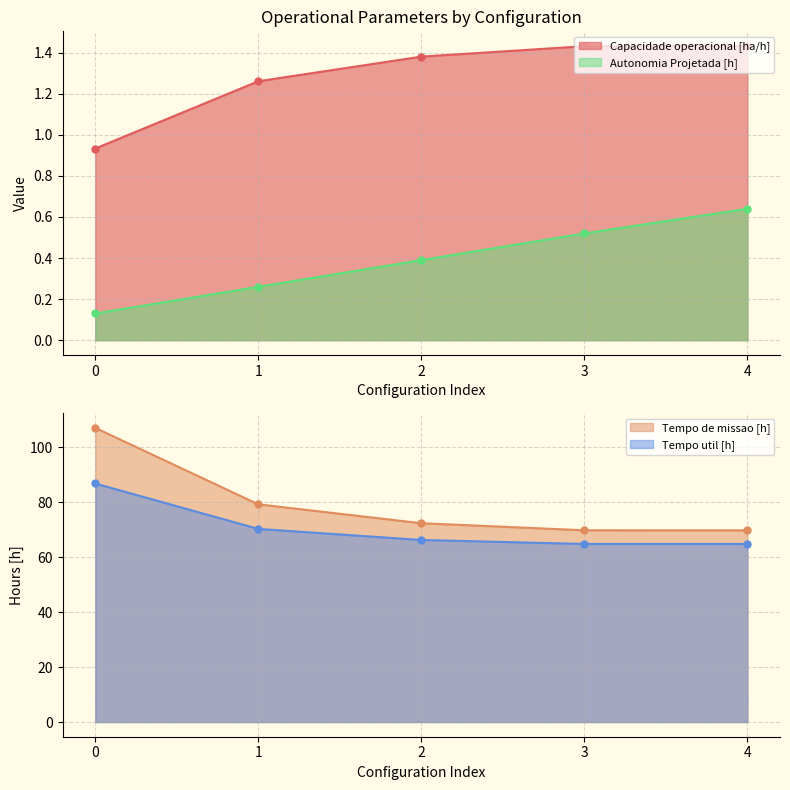

How many lines are shown in the chart?

4